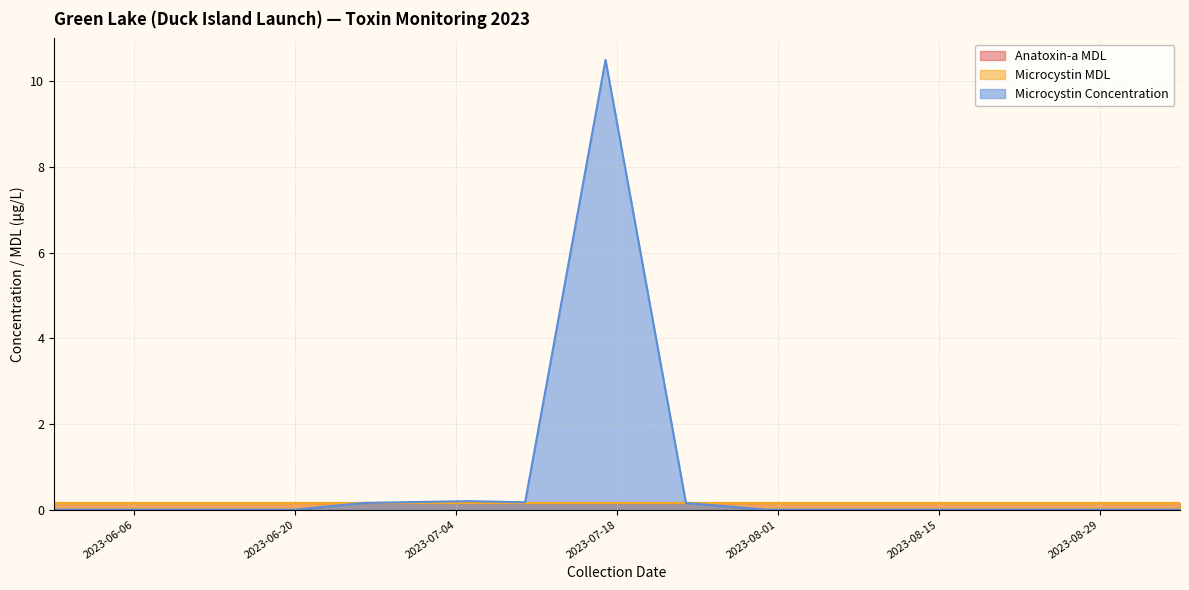

How many positive values does the Microcystin Concentration series have?

5